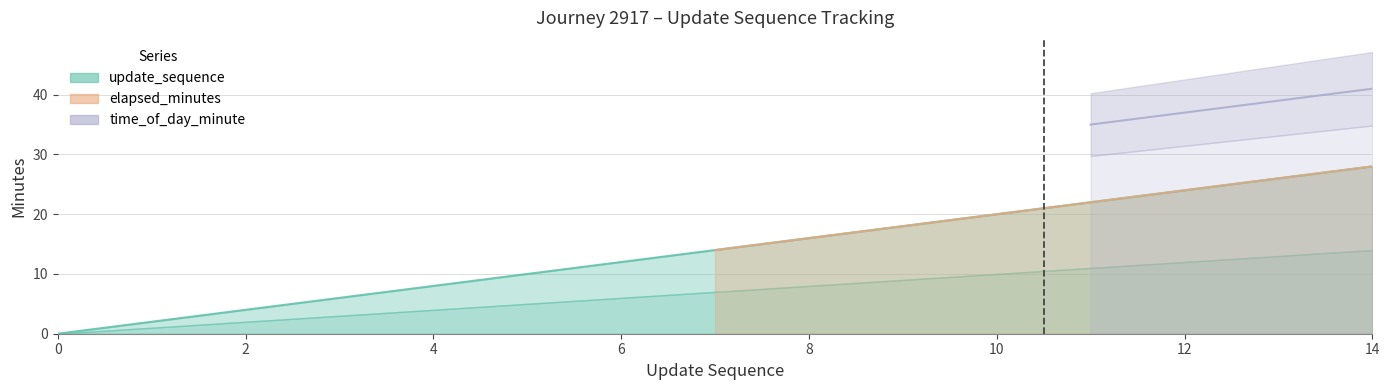

At which label is update_sequence closest to 7?

7